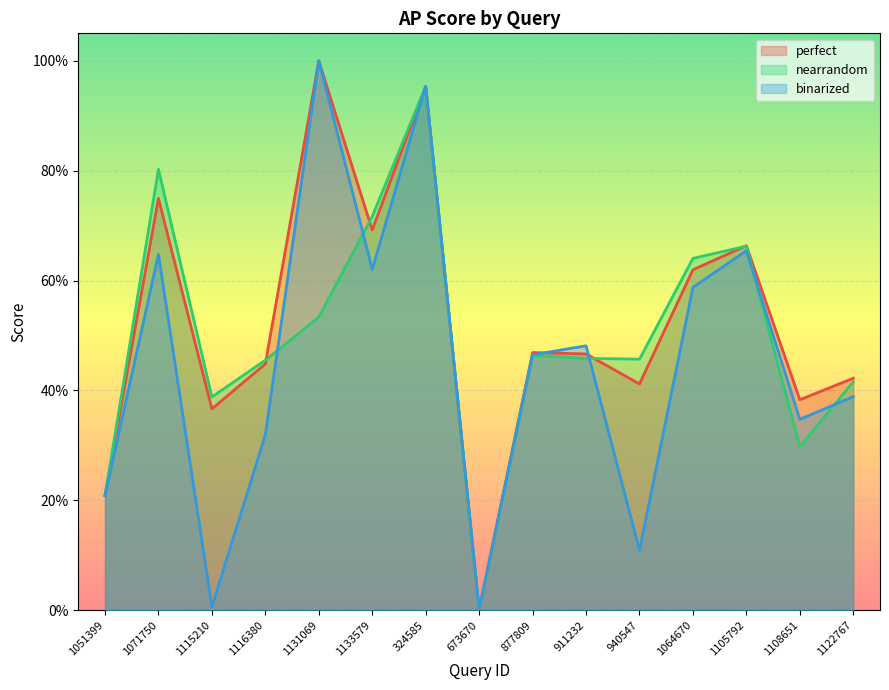

Reading right to left, transcribe all the data shown in this chart.

perfect: 0.4	0.4	0.7	0.6	0.4	0.5	0.5	0.0	1.0	0.7	1.0	0.4	0.4	0.7	0.2
nearrandom: 0.4	0.3	0.7	0.6	0.5	0.5	0.5	0.0	1.0	0.7	0.5	0.5	0.4	0.8	0.2
binarized: 0.4	0.3	0.7	0.6	0.1	0.5	0.5	0.0	1.0	0.6	1.0	0.3	0.0	0.6	0.2